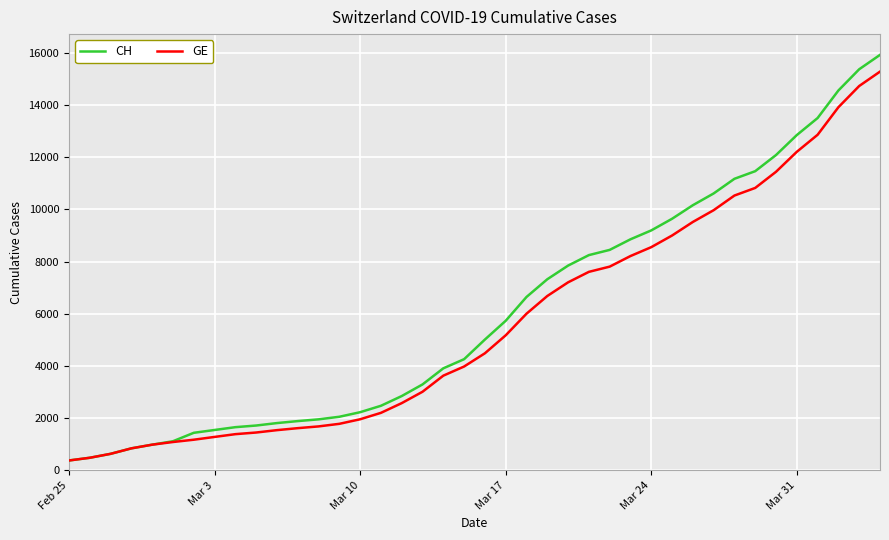

How many lines are shown in the chart?

2